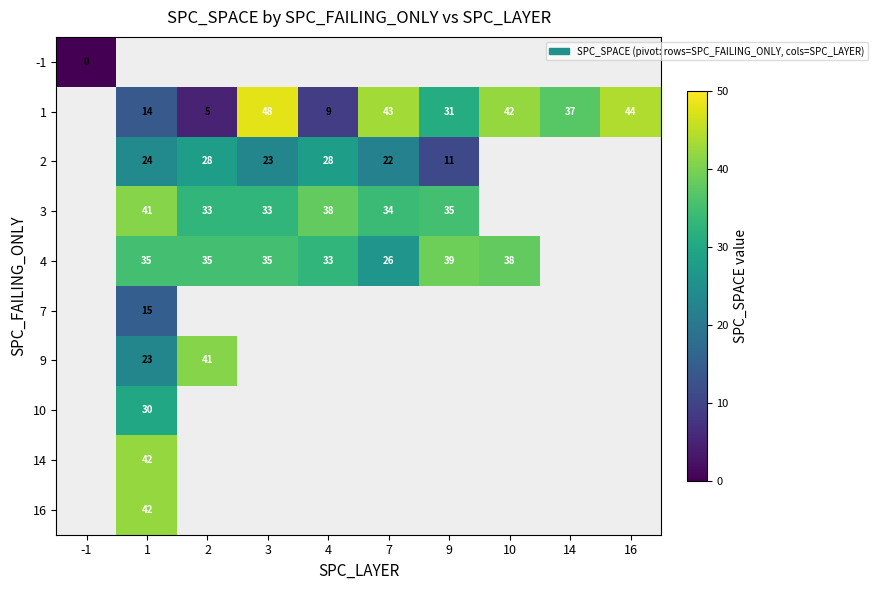

True or false: 3 has a value of 50 at 3.

False